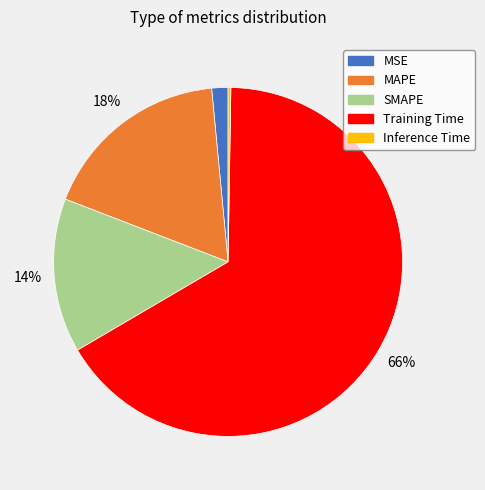

What is the majority slice?

Training Time